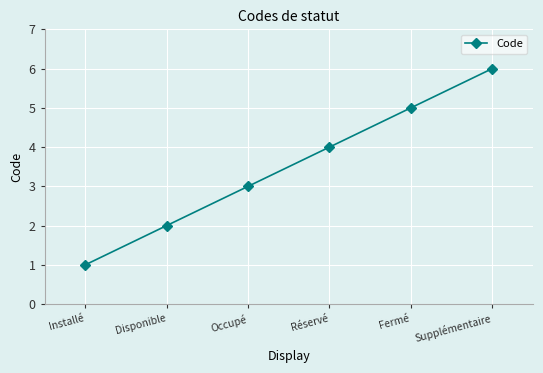

What is the label of the 2nd point from the right?

Fermé